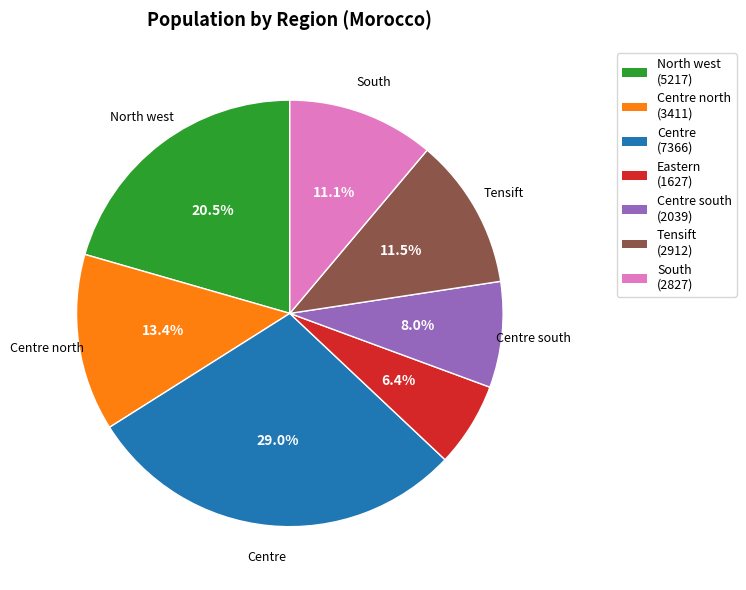

Is there a majority slice in this chart?

No